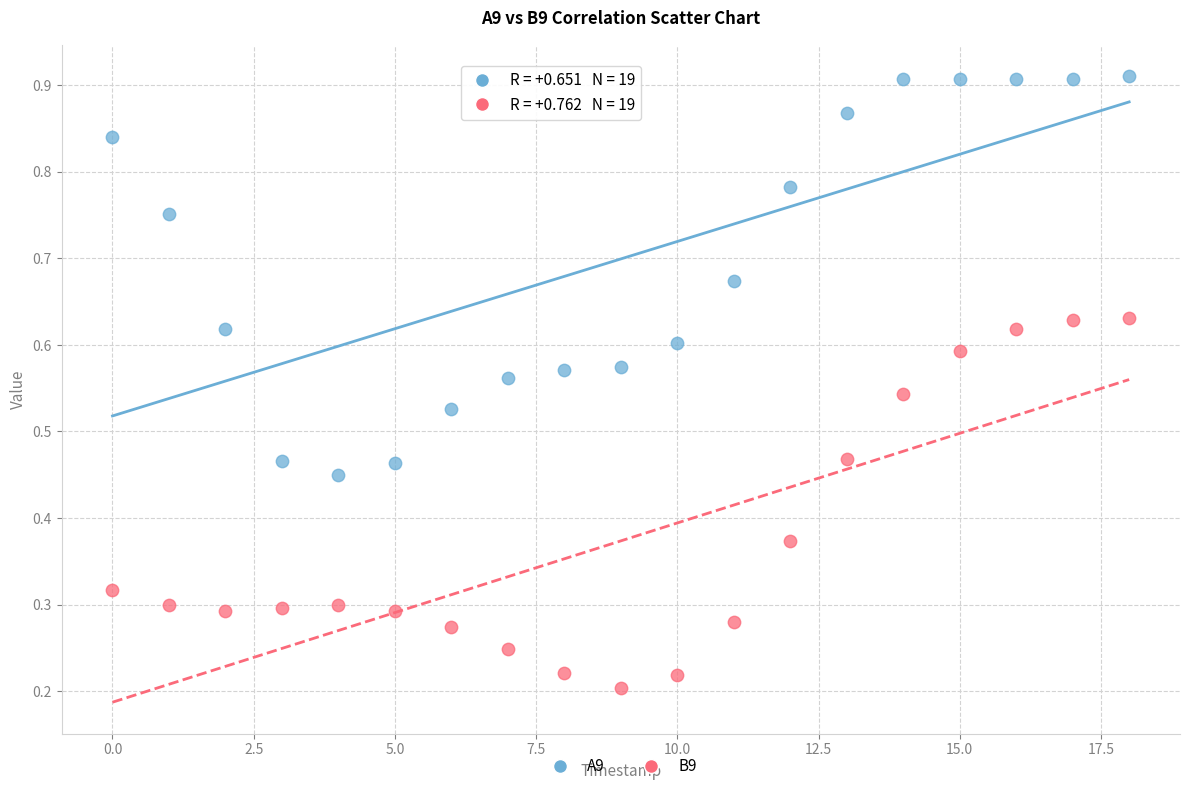

Which series contains the highest Y value?

A9